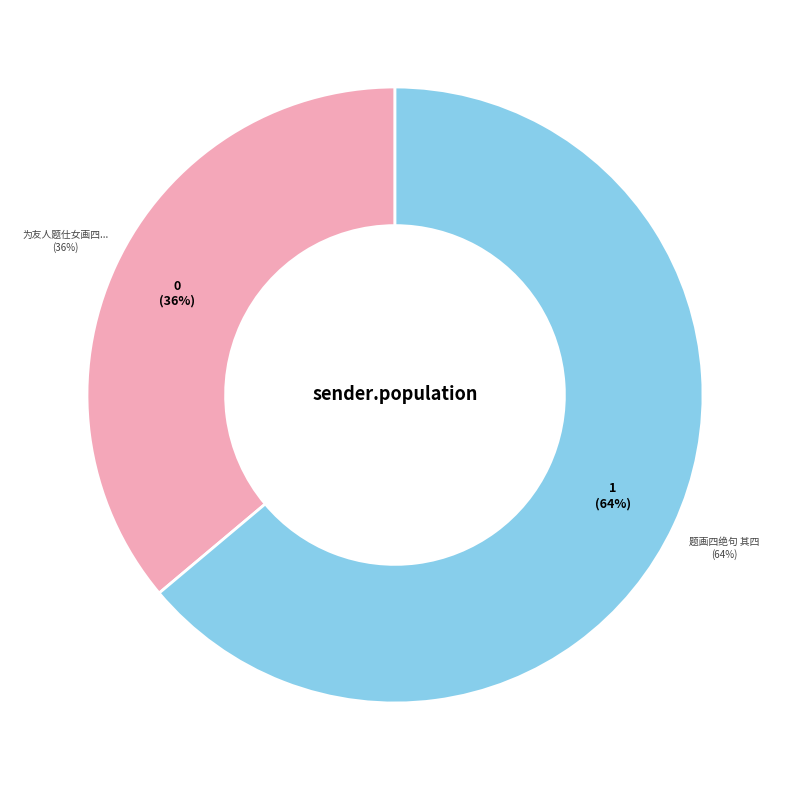

To the nearest percent, what is the difference between the 为友人题仕女画四绝句 其四 and 题画四绝句 其四 slice percentages?

28%